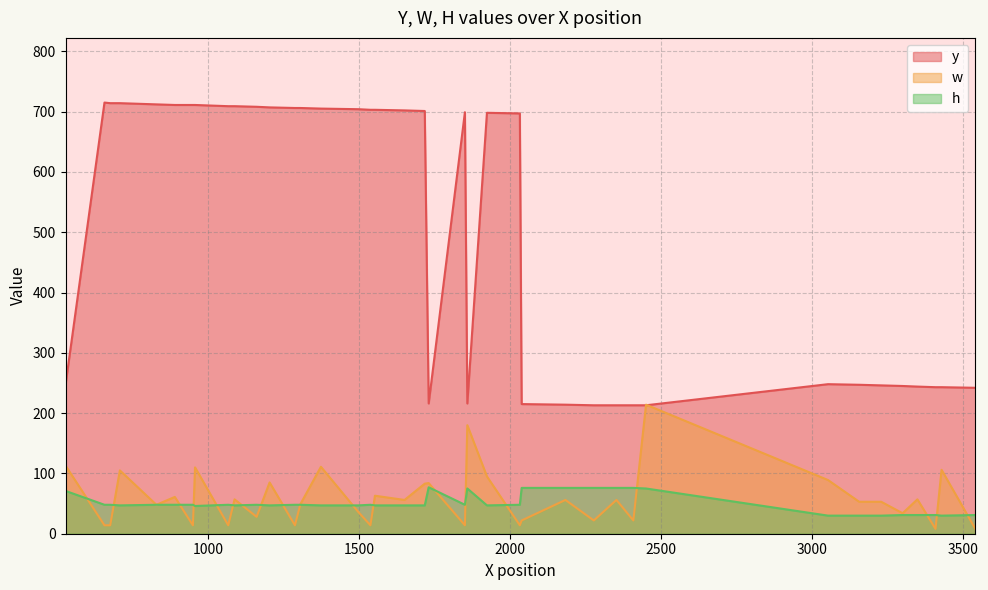

What is the maximum value for w?

214